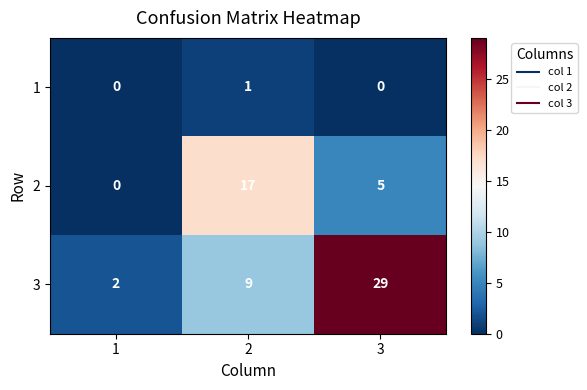

Which series has the largest total across all categories?

3